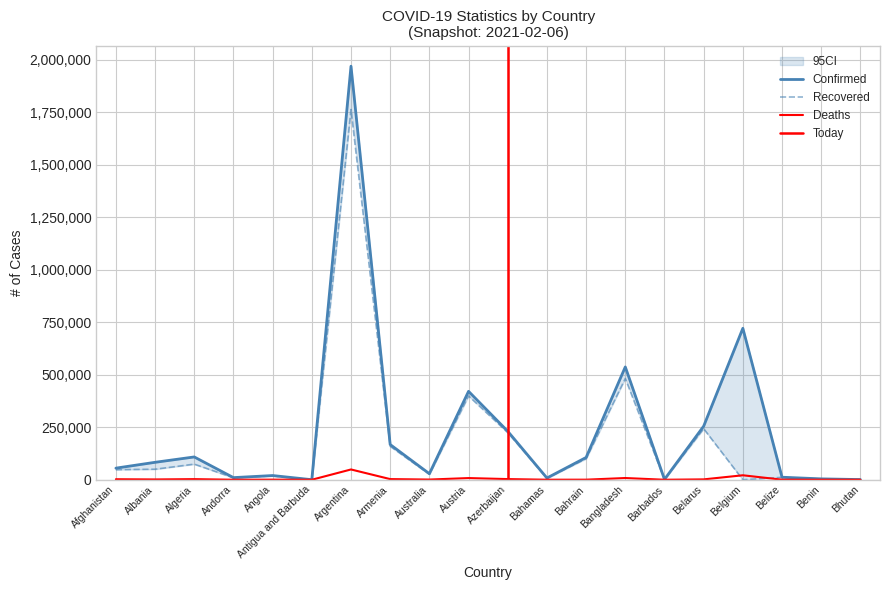

Which label corresponds to the smallest value in the chart?

Belgium